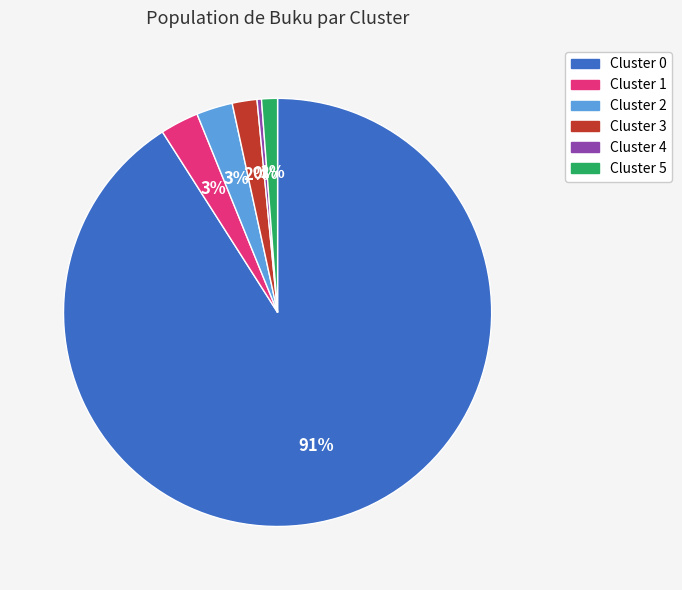

How many segments does this pie chart have?

6